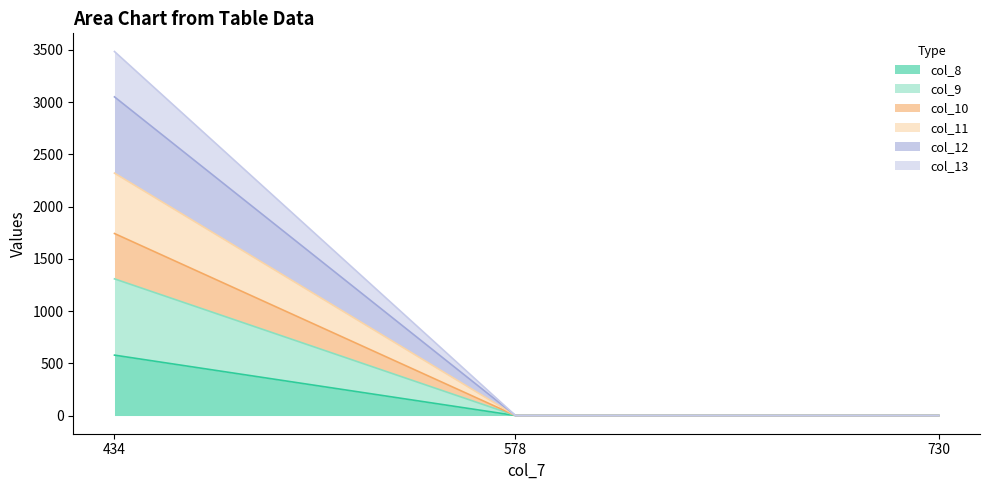

Which label corresponds to the largest value in the chart?

434